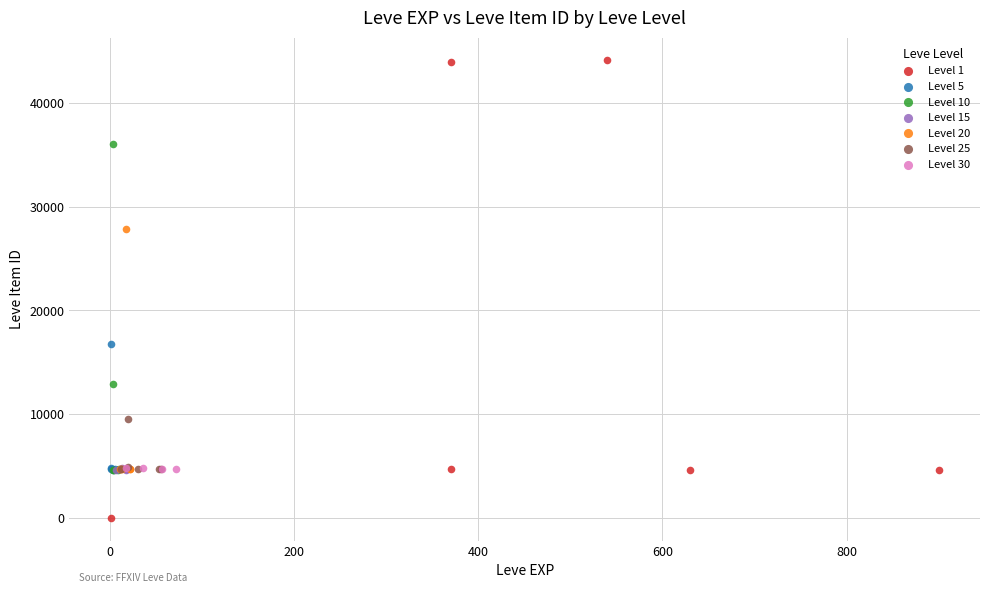

Which series has the largest Y range (max minus min)?

Level 1